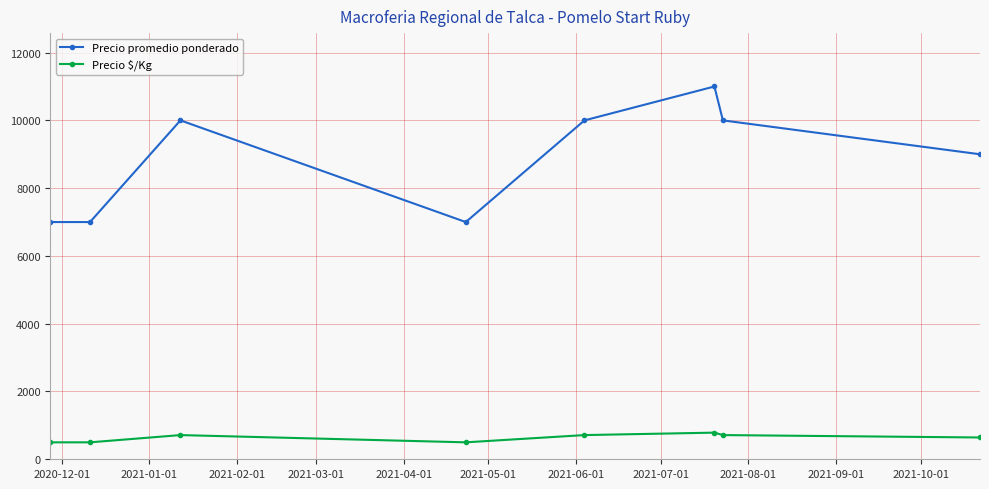

True or false: Precio $/Kg has more than 1 interior local peaks.

True